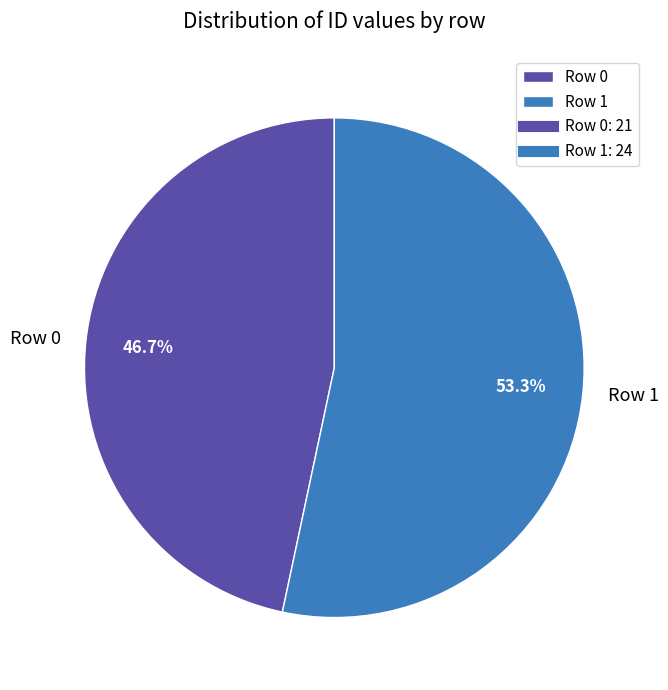

What percentage is the Row 1 slice, to the nearest percent?

53%